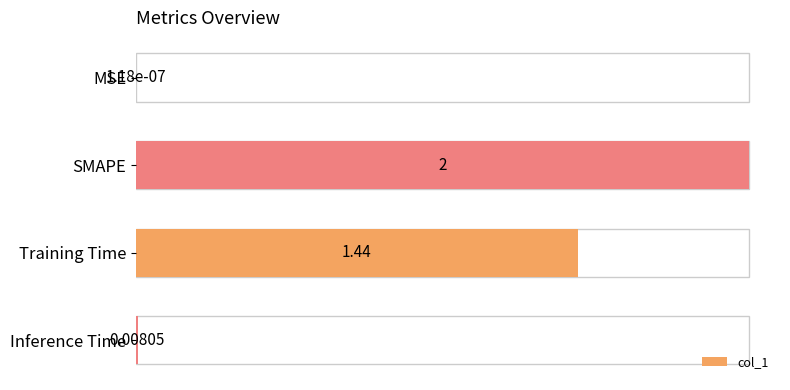

How many categories are shown in the chart?

4